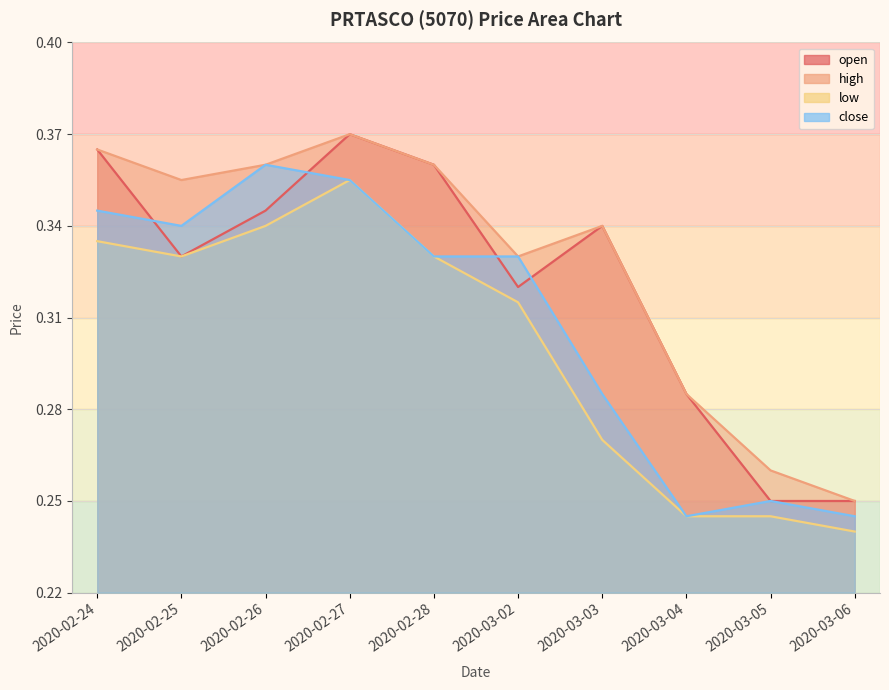

What is the sum of the open values at 2020-03-02 and 2020-02-26?

0.7